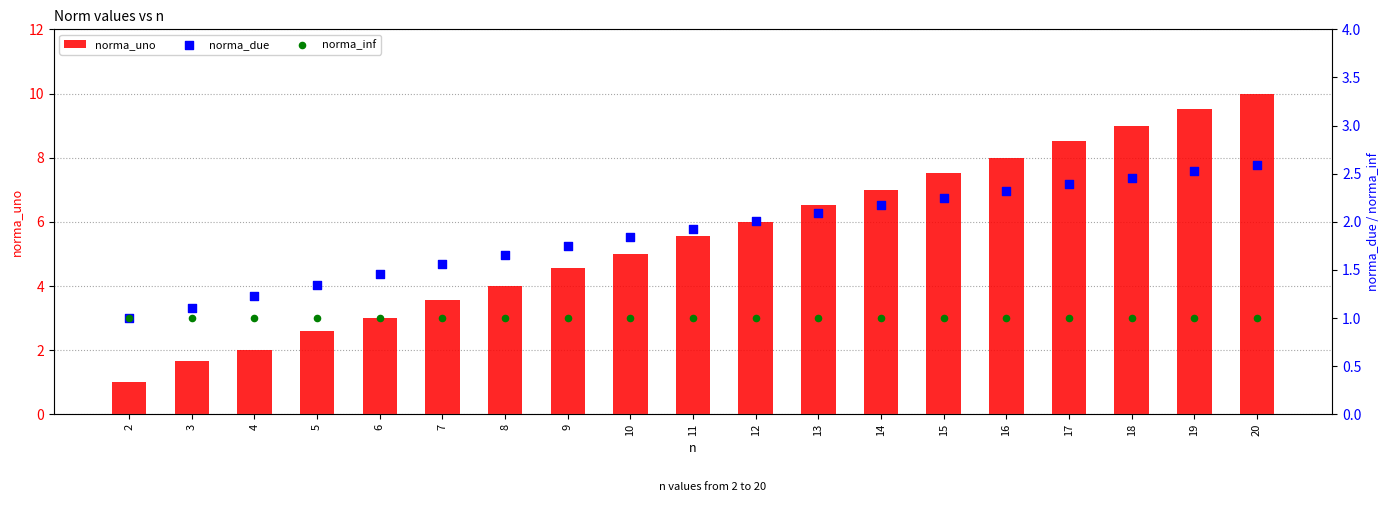

At how many categories does at least one series exceed 2?

16